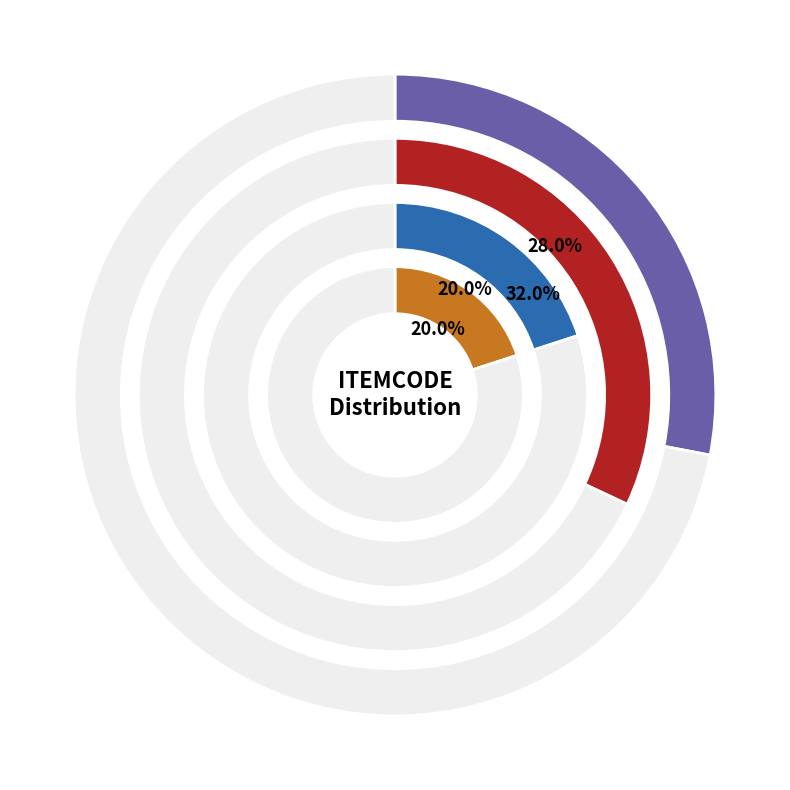

What percentage is NOT represented by DEVICETYPE?

92.7%